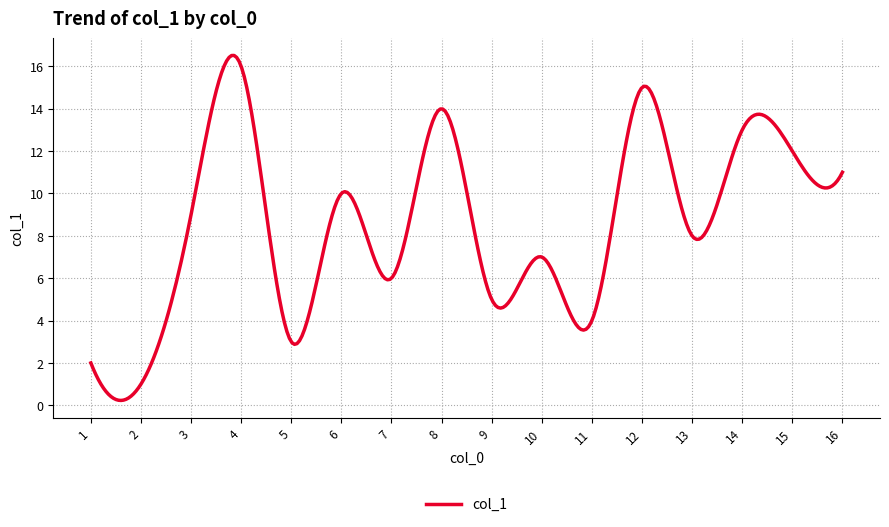

What is the maximum value shown in the chart?

16.5